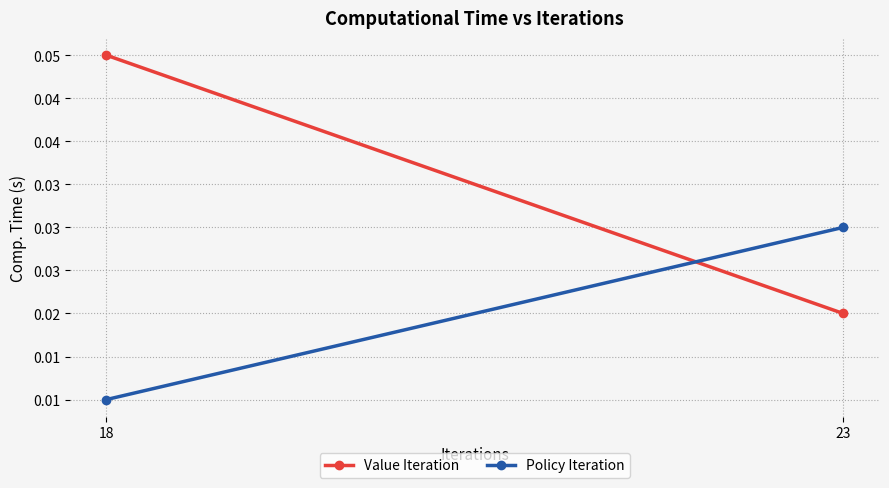

Rank the categories by Policy Iteration value from lowest to highest.

18, 23